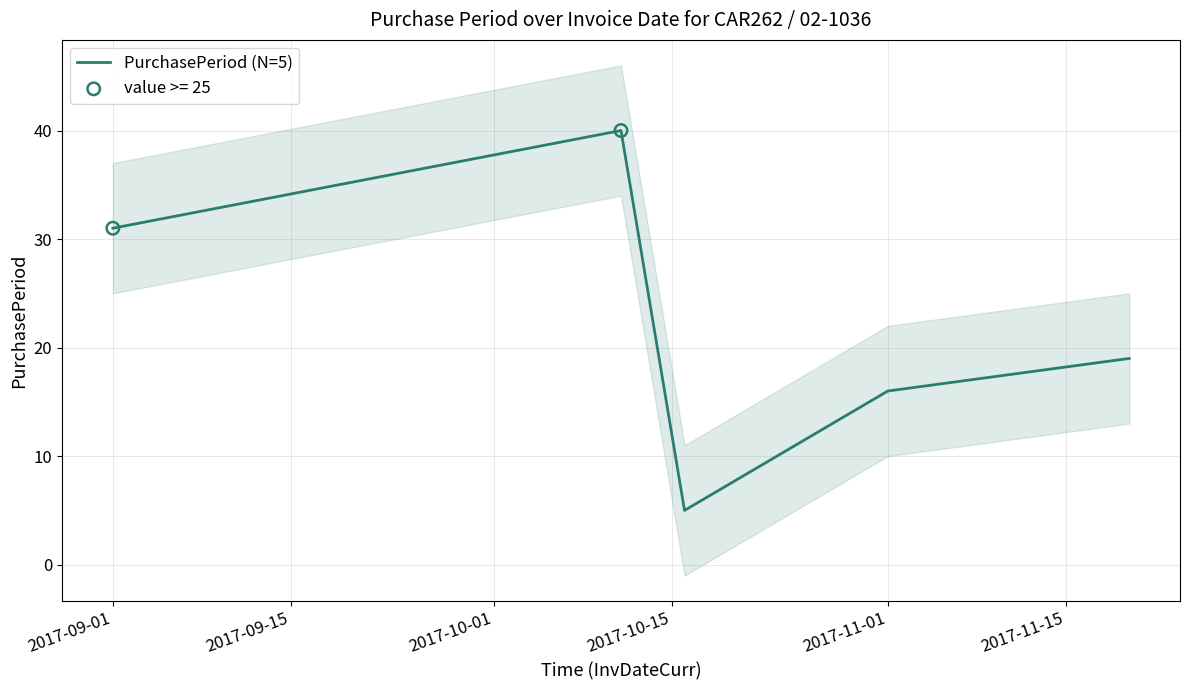

The value of PurchasePeriod (N=5) at 2017-11-01 is 9. True or false?

False